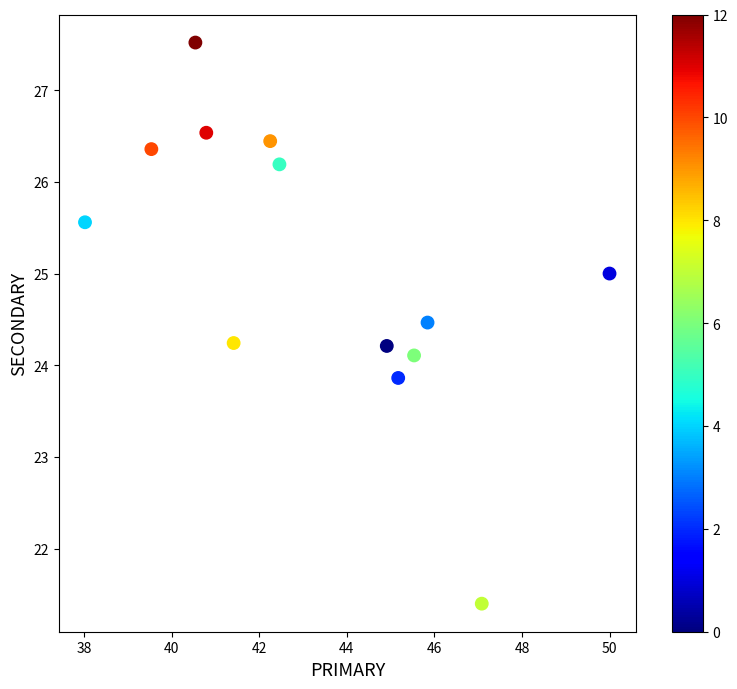

What is the range of X values (max minus min)?

12.0